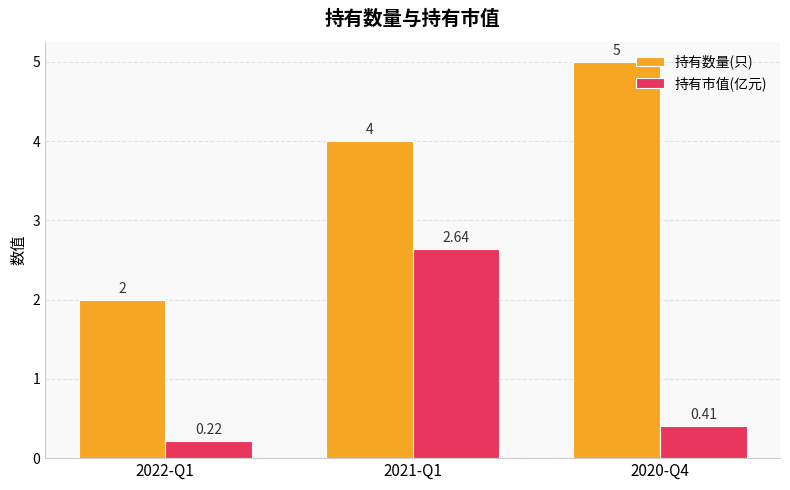

The value of 持有数量(只) at 2021-Q1 is 2.7. True or false?

False